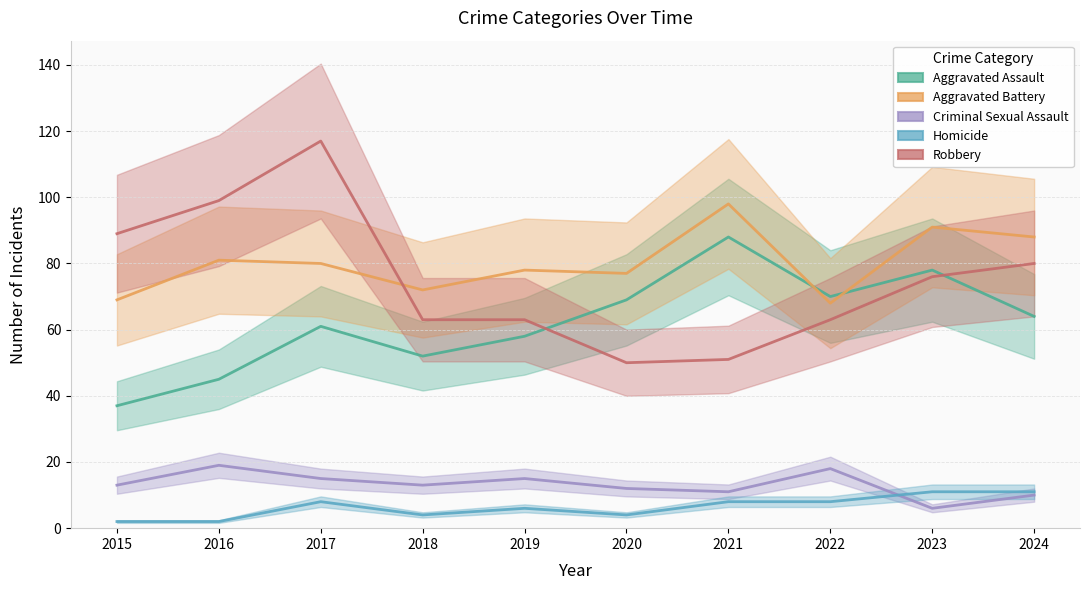

What are all the series names shown in the legend?

Aggravated Assault, Aggravated Battery, Criminal Sexual Assault, Homicide, Robbery